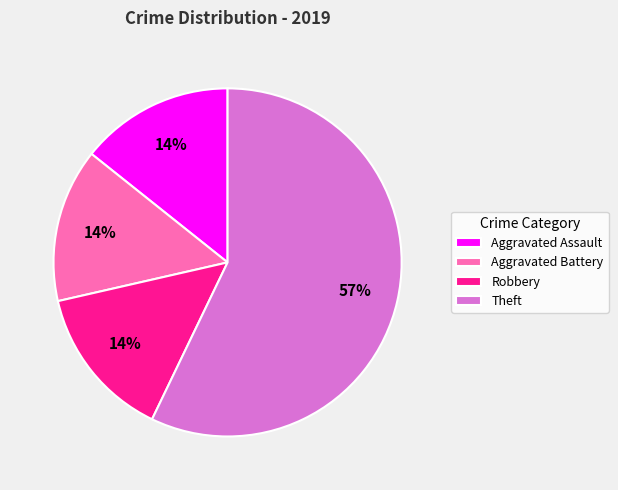

Does Theft account for over 50% of the chart?

Yes